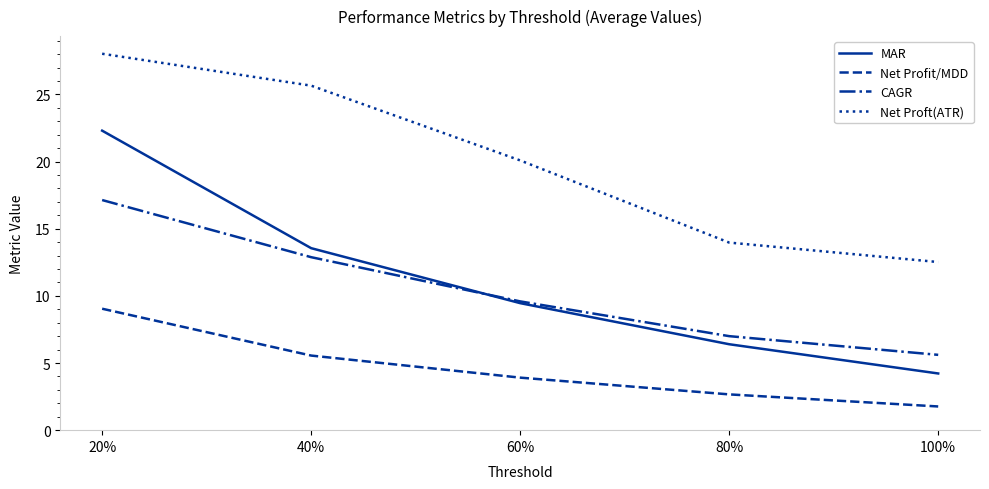

Is this an area chart (filled region under the line)?

No